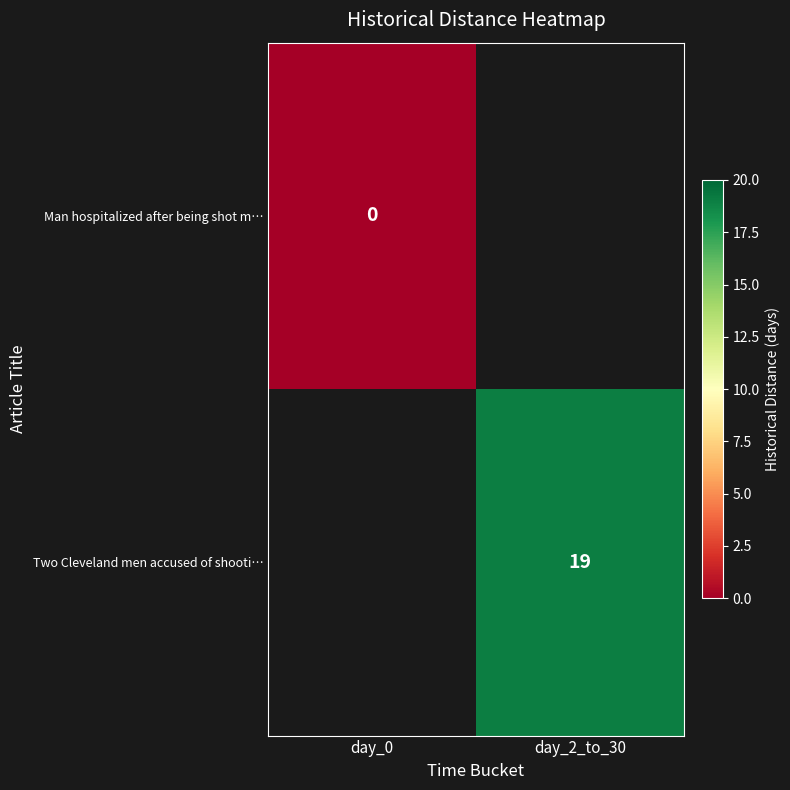

The Two Cleveland men accused of shooti… series shows 19 at day_2_to_30. True or false?

True